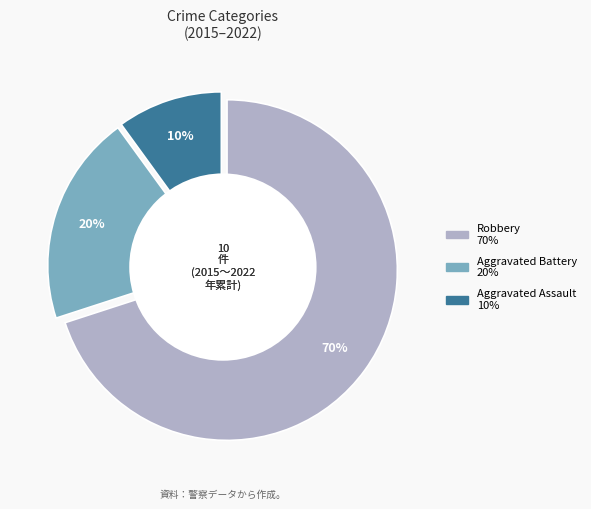

To the nearest percent, what portion does Aggravated Battery represent?

20%